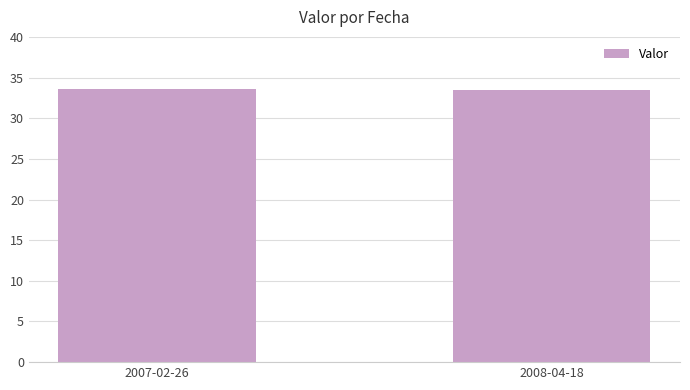

The value at 2007-02-26 is 33.6. True or false?

True